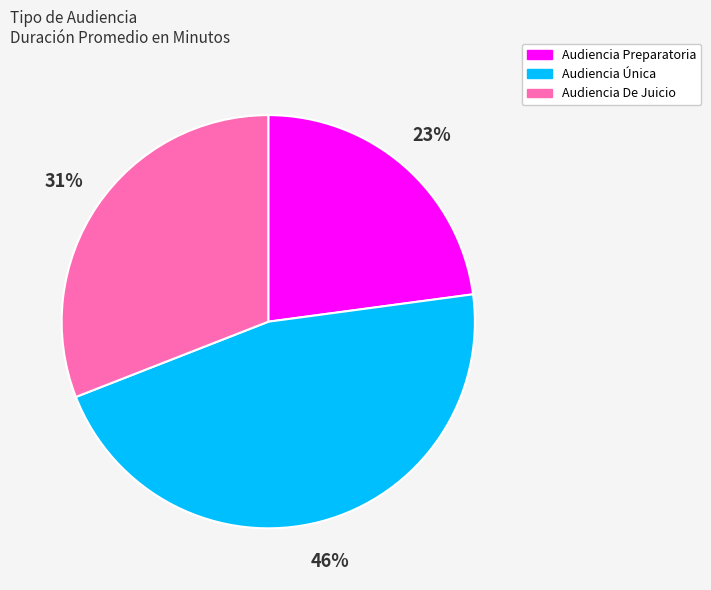

To the nearest percent, what is the average slice percentage?

33%